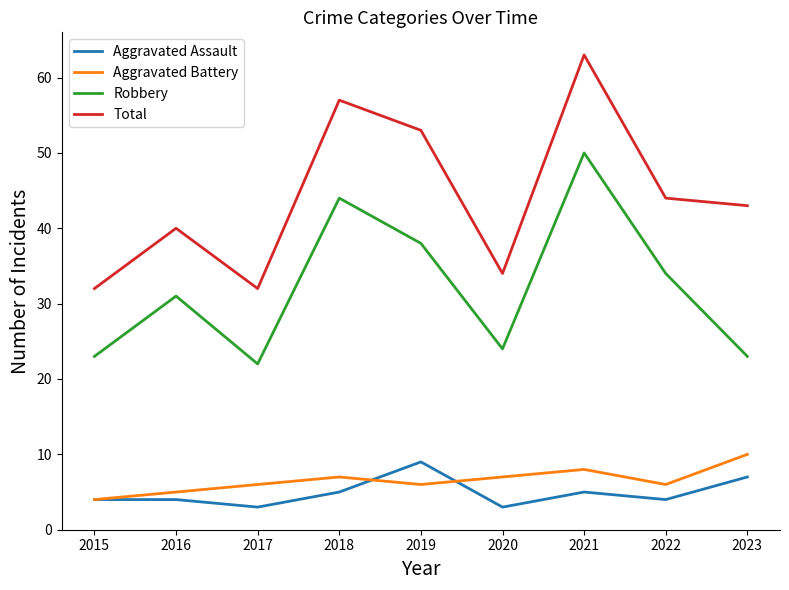

What is the sum of all Aggravated Assault values?

44